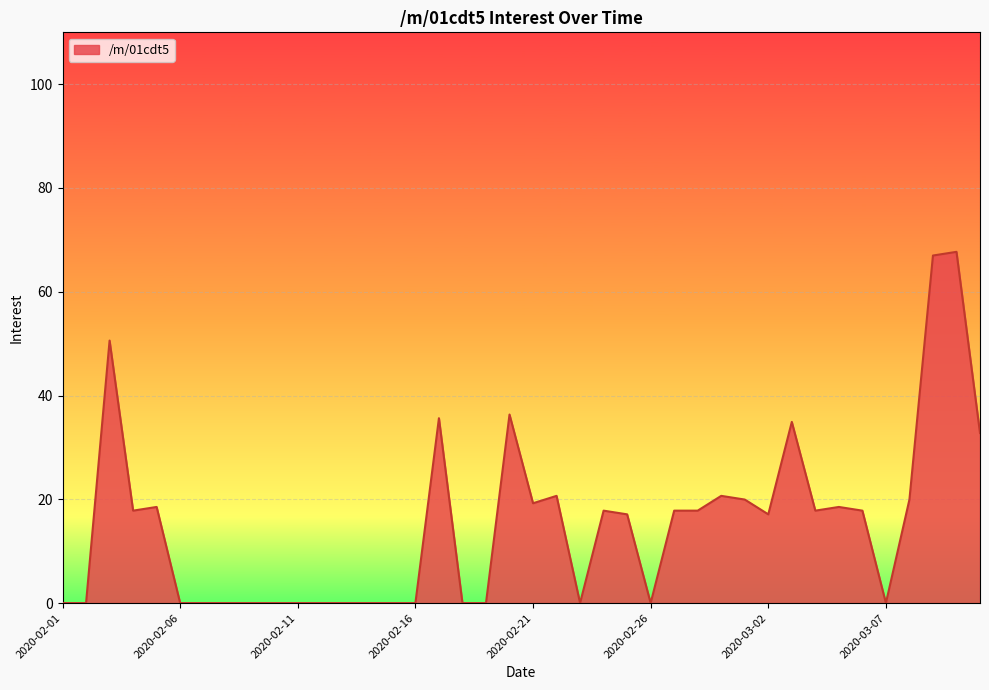

What is the greatest value displayed?

67.7